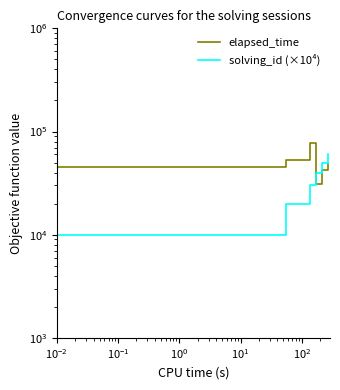

True or false: solving_id (×10⁴) has more than 1 points higher than both neighbors.

False